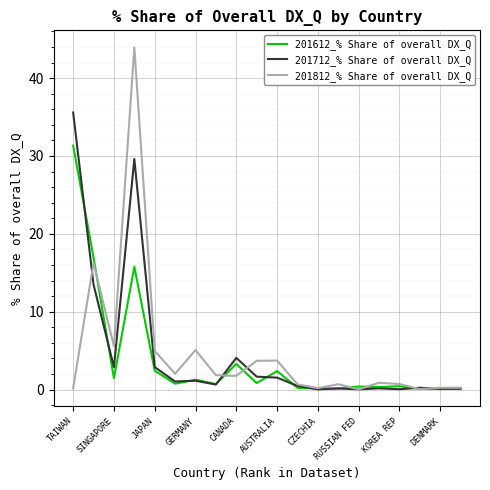

Which series has the largest range (max minus min)?

201812_% Share of overall DX_Q